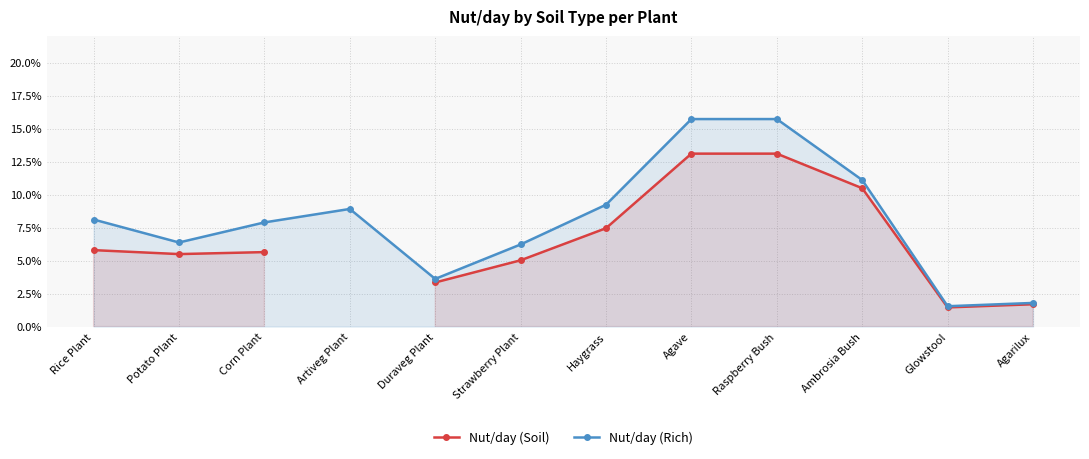

How many series are shown in this chart?

2